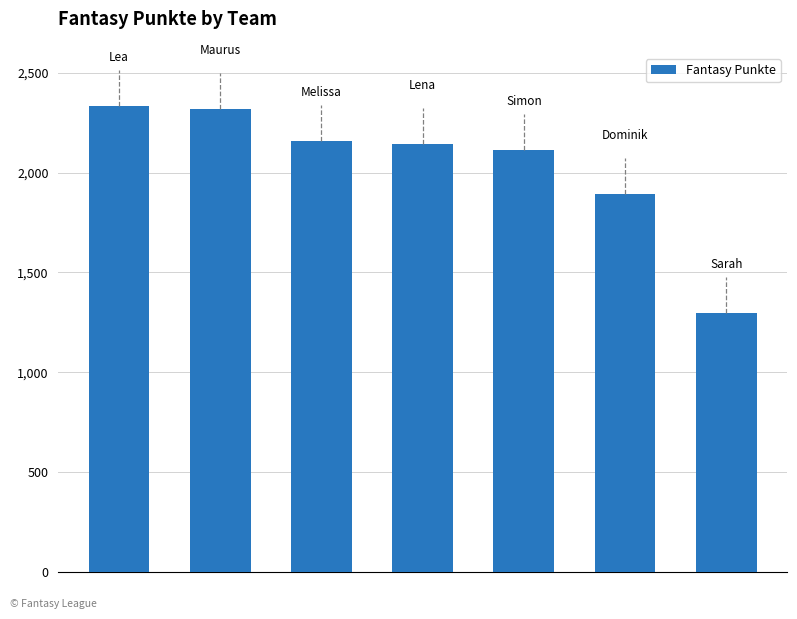

What is the value of the 7th bar from the left?

1297